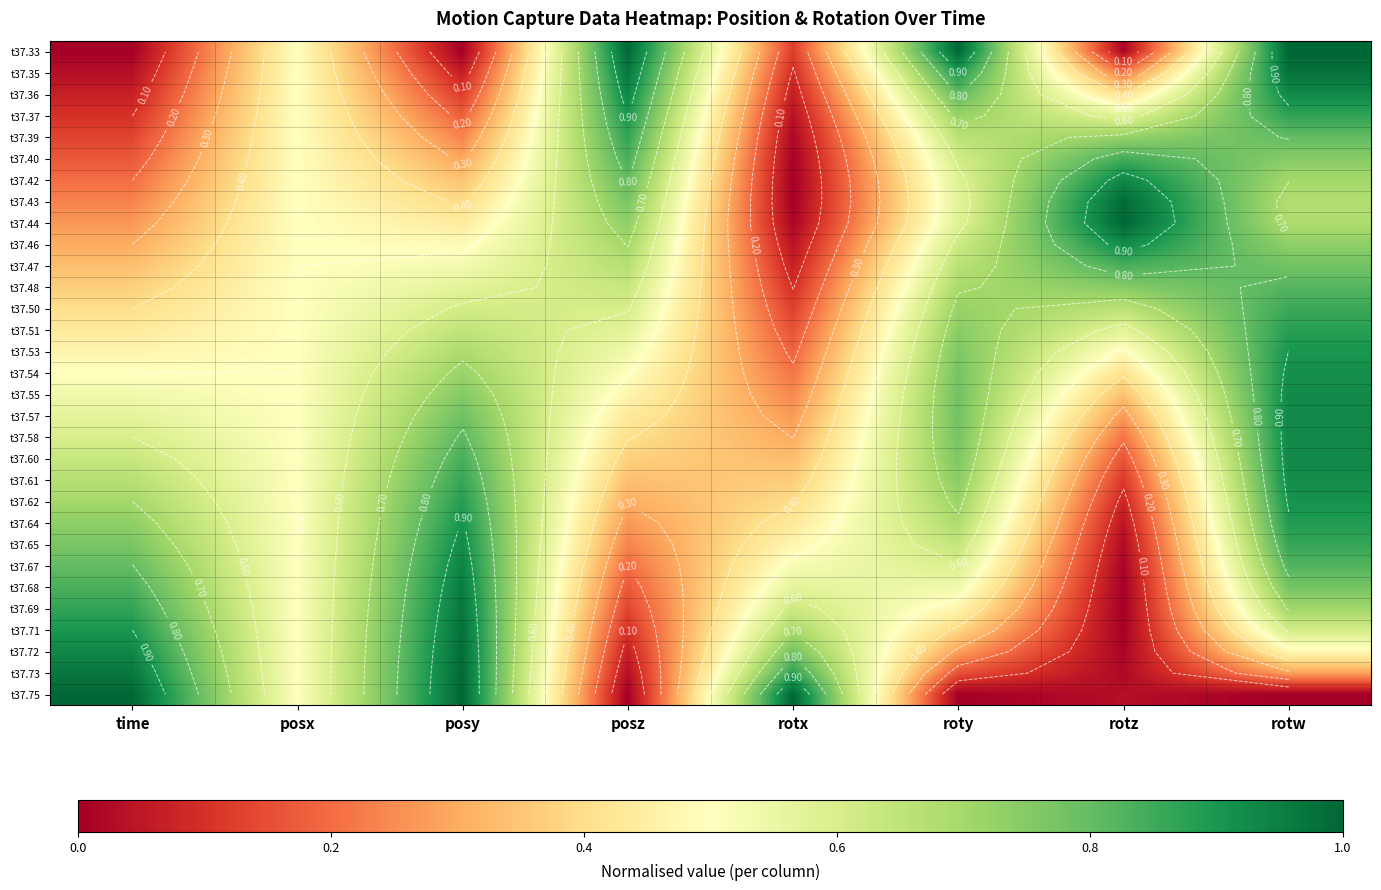

At how many categories does at least one series exceed 0?

8